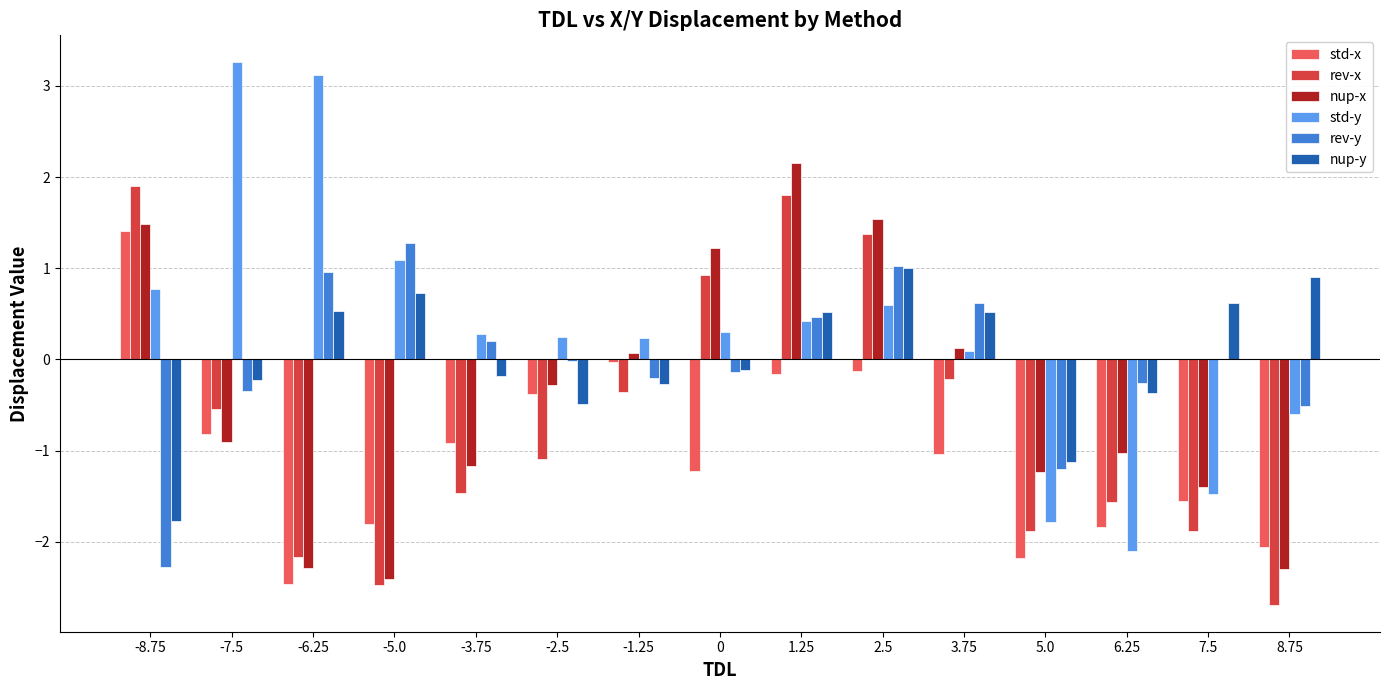

Which series has the largest total across all categories?

std-y